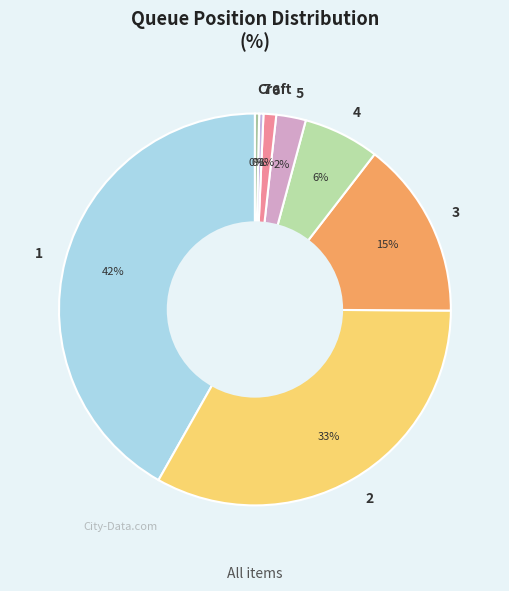

Is it true that 1 is 42% of the pie?

True